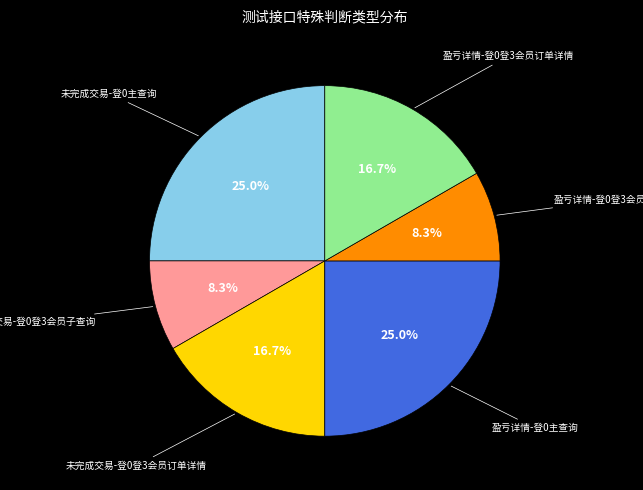

Does any single category account for the majority?

No